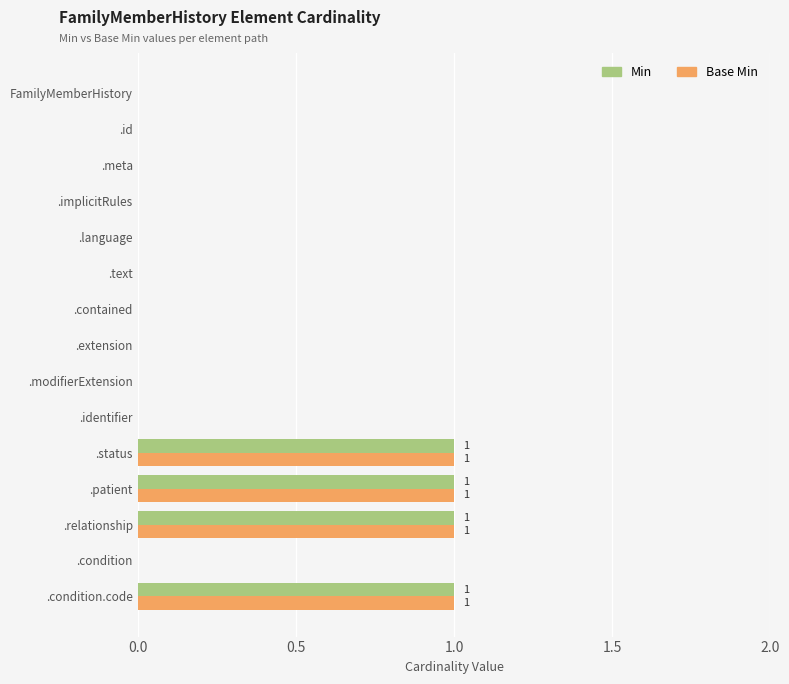

The value of Base Min at .patient is 1. True or false?

True